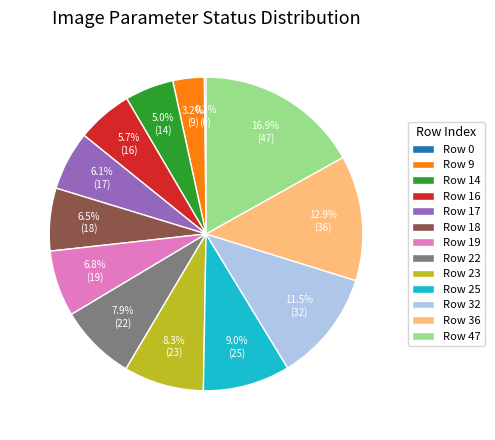

To the nearest percent, what is the average slice percentage?

8%